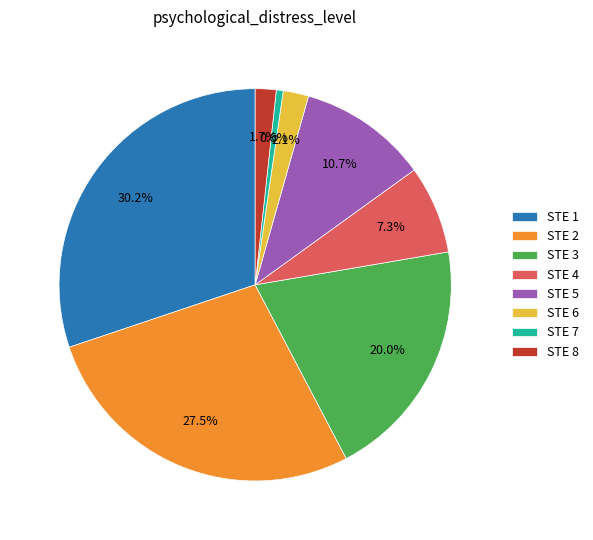

Count the number of slices in the pie.

8